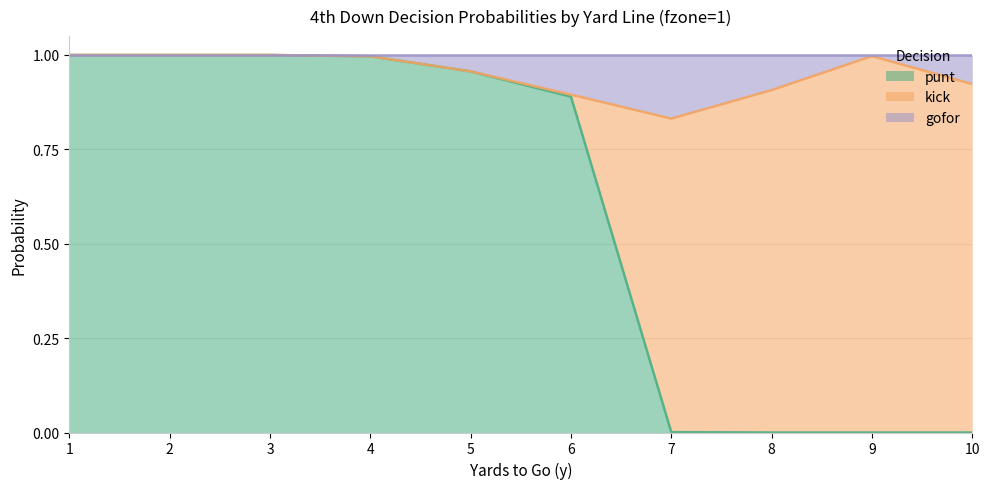

The value of gofor at 10 is 1.4. True or false?

False